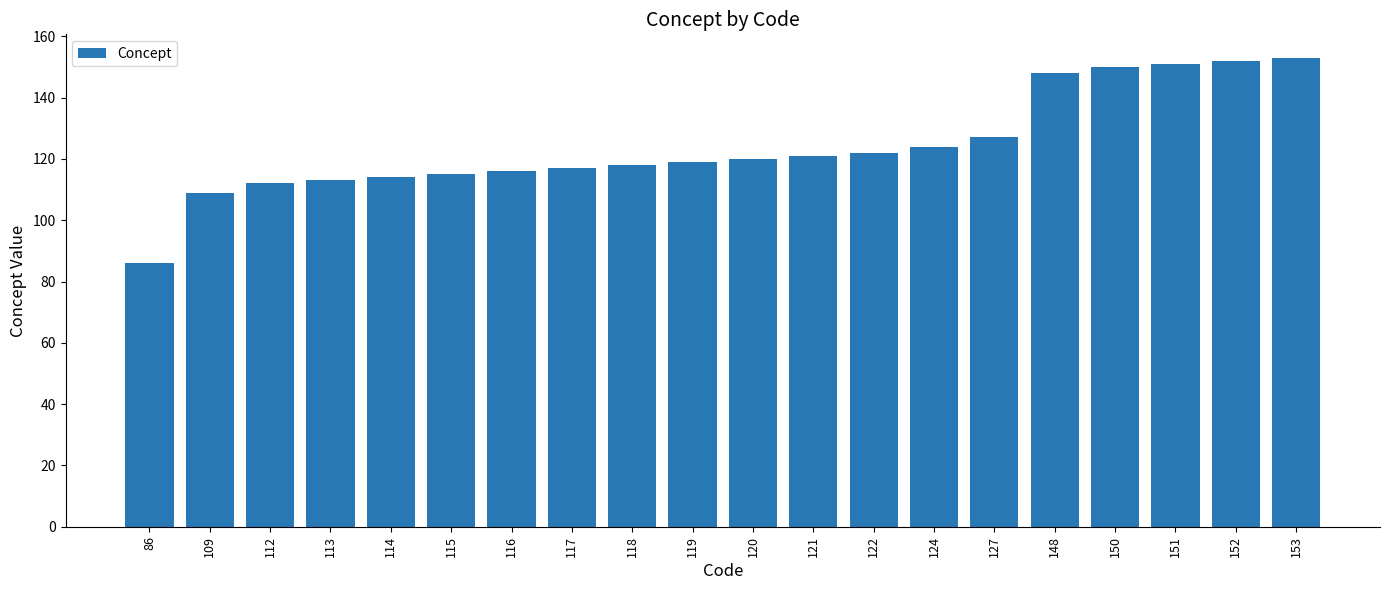

What is the ratio of the value at 118 to the value at 127?

0.9